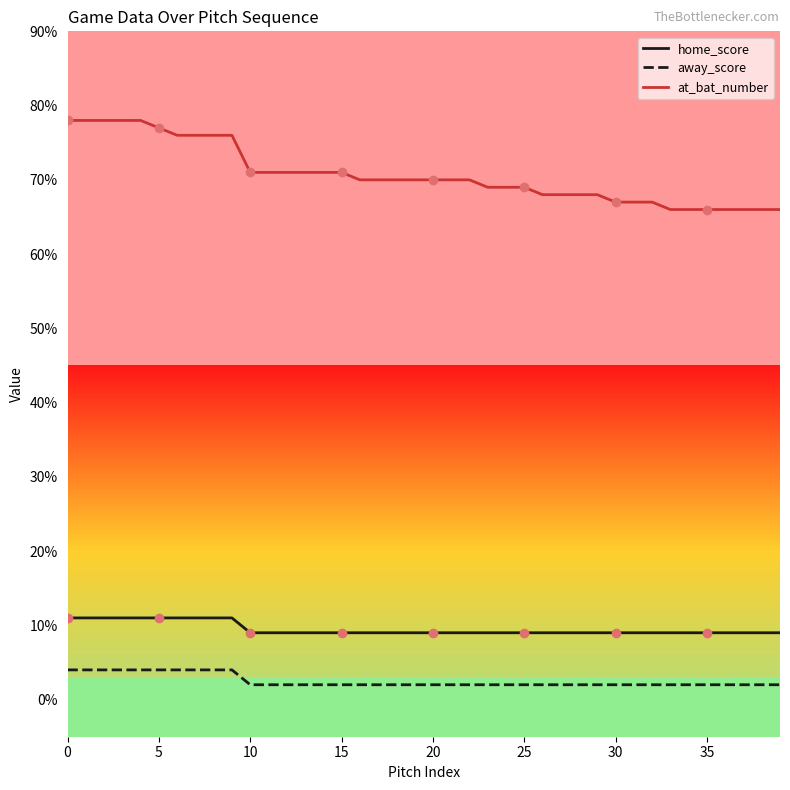

How many categories are shown in the chart?

40